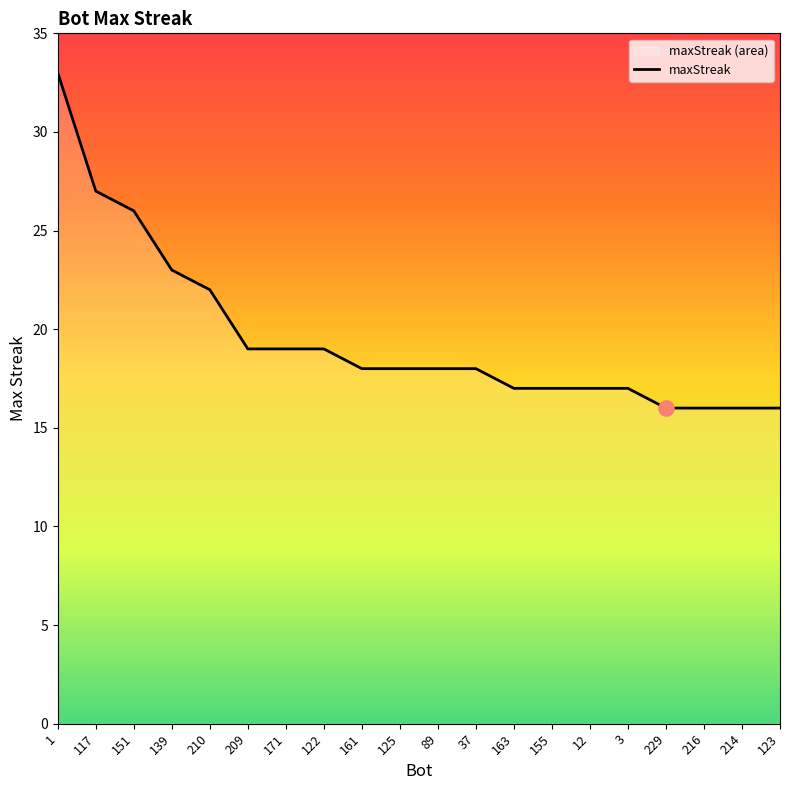

Approximately how many times larger is the value at 37 compared to 216?

1.1